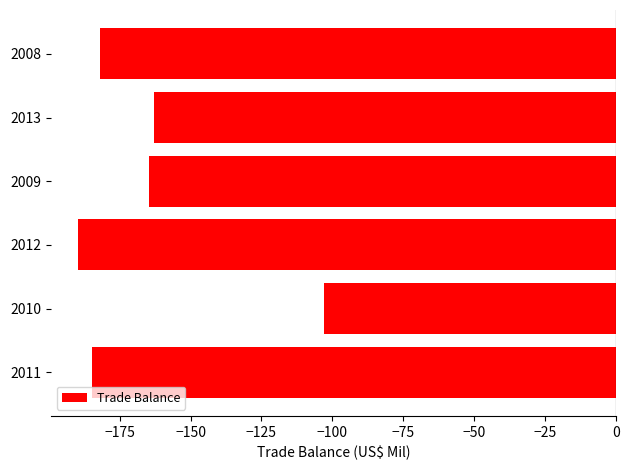

Which has a higher value, 2010 or 2008?

2010